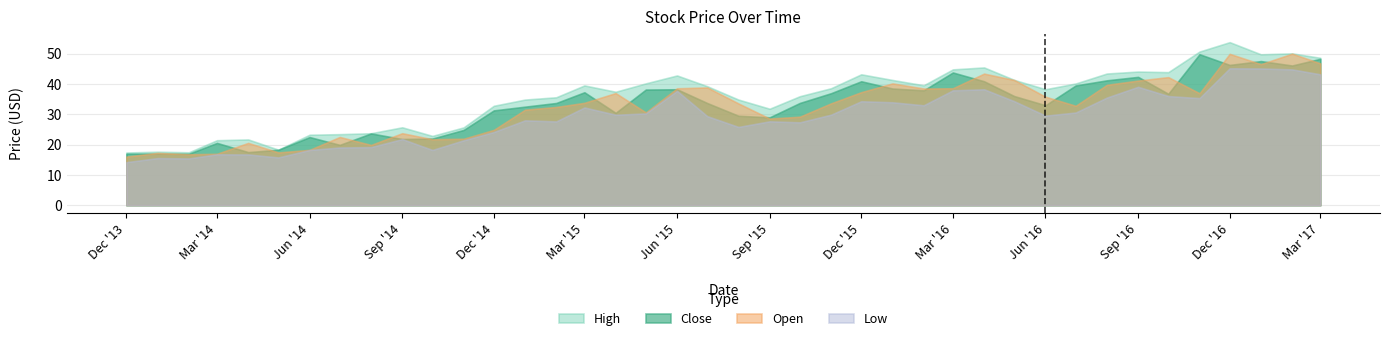

What is the difference between the second highest and second lowest values in the Close series?

31.3